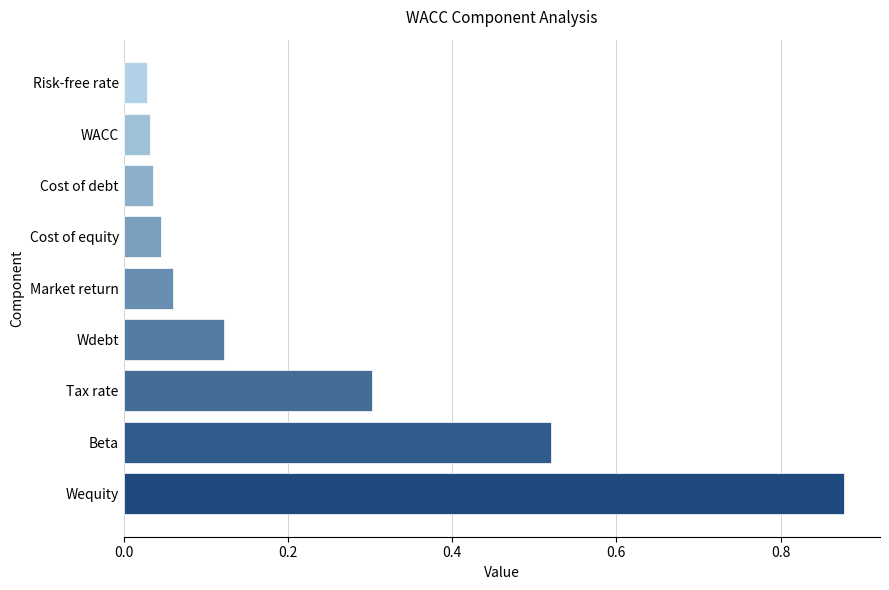

True or false: the data shows 0.3 at Tax rate.

True